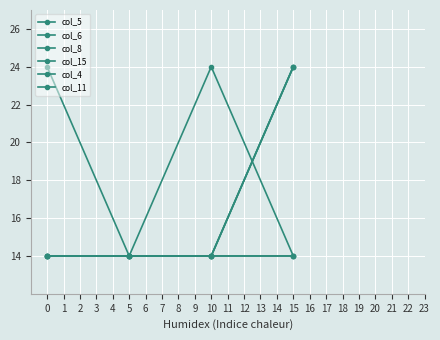

What is the maximum value for col_4?

24